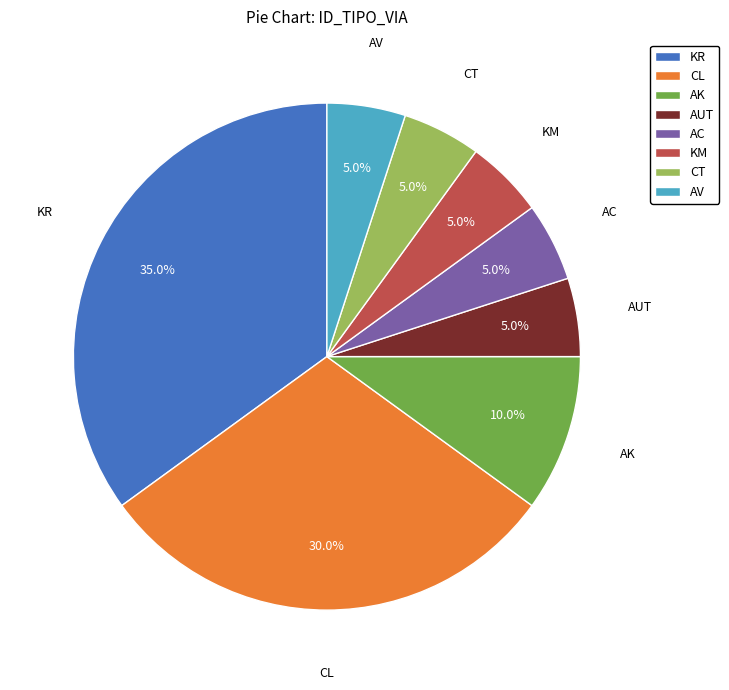

Is there a majority slice in this chart?

No